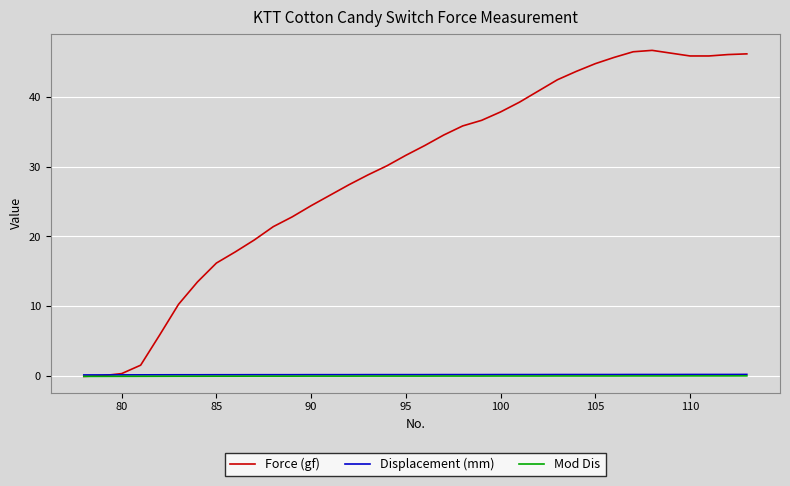

Which series has the largest total across all categories?

Force (gf)